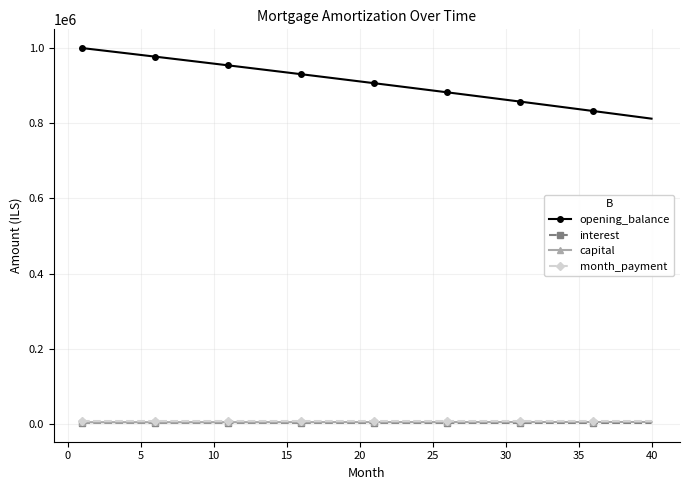

Which series has the largest total across all categories?

opening_balance